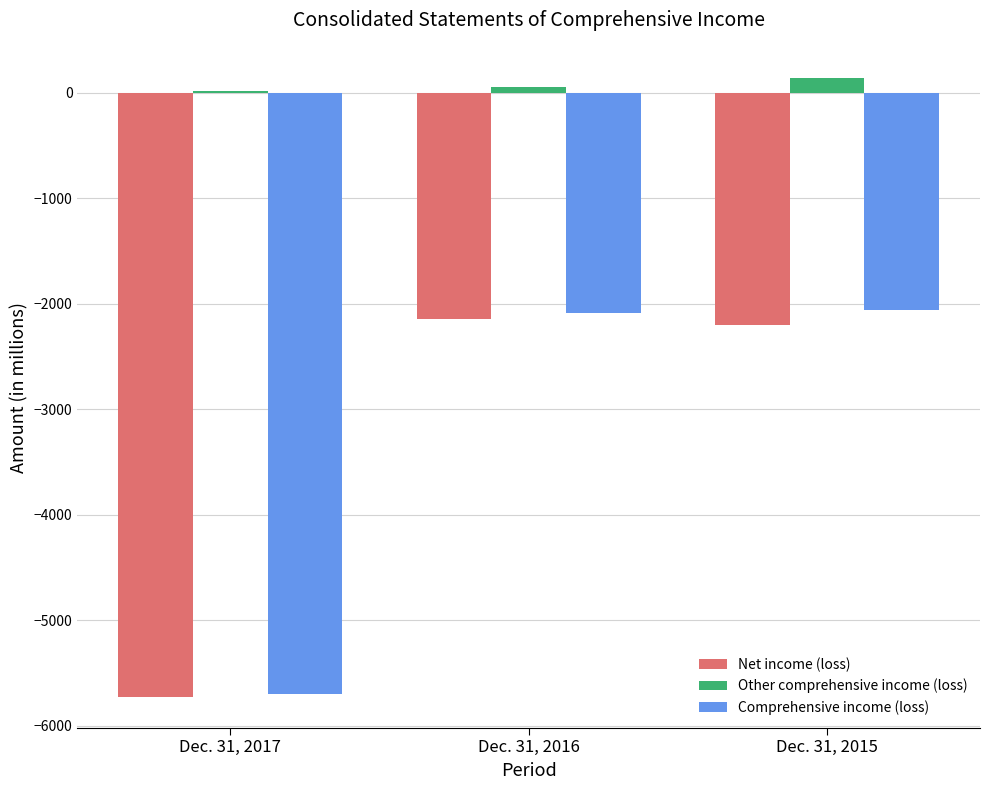

What are all the series names shown in the legend?

Net income (loss), Other comprehensive income (loss), Comprehensive income (loss)